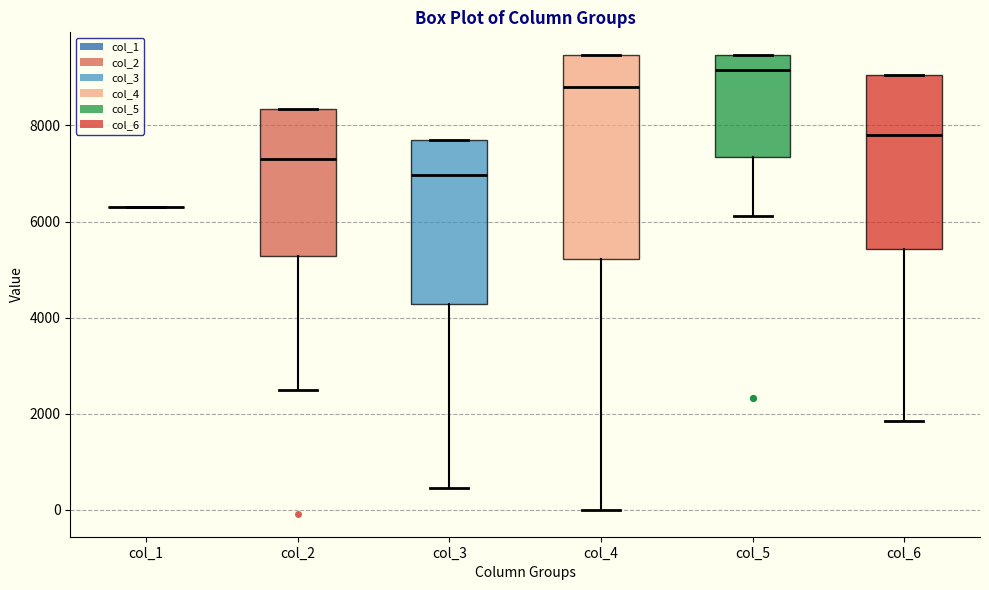

Reading left to right, transcribe this box plot: for each box, give where its median line is, the range the box spans, and where its two whiskers end, as read against the y-axis. The values are not printed on the chart, so give them approximately, as read against the axis.

col_1: box collapsed to a line at 6400, whiskers 6400 to 6400
col_2: median 7200, box 5200 to 8400, whiskers 2400 to 8400
col_3: median 7000, box 4200 to 7600, whiskers 400 to 7600
col_4: median 8800, box 5200 to 9400, whiskers 0 to 9400
col_5: median 9200, box 7400 to 9400, whiskers 6200 to 9400
col_6: median 7800, box 5400 to 9000, whiskers 1800 to 9000